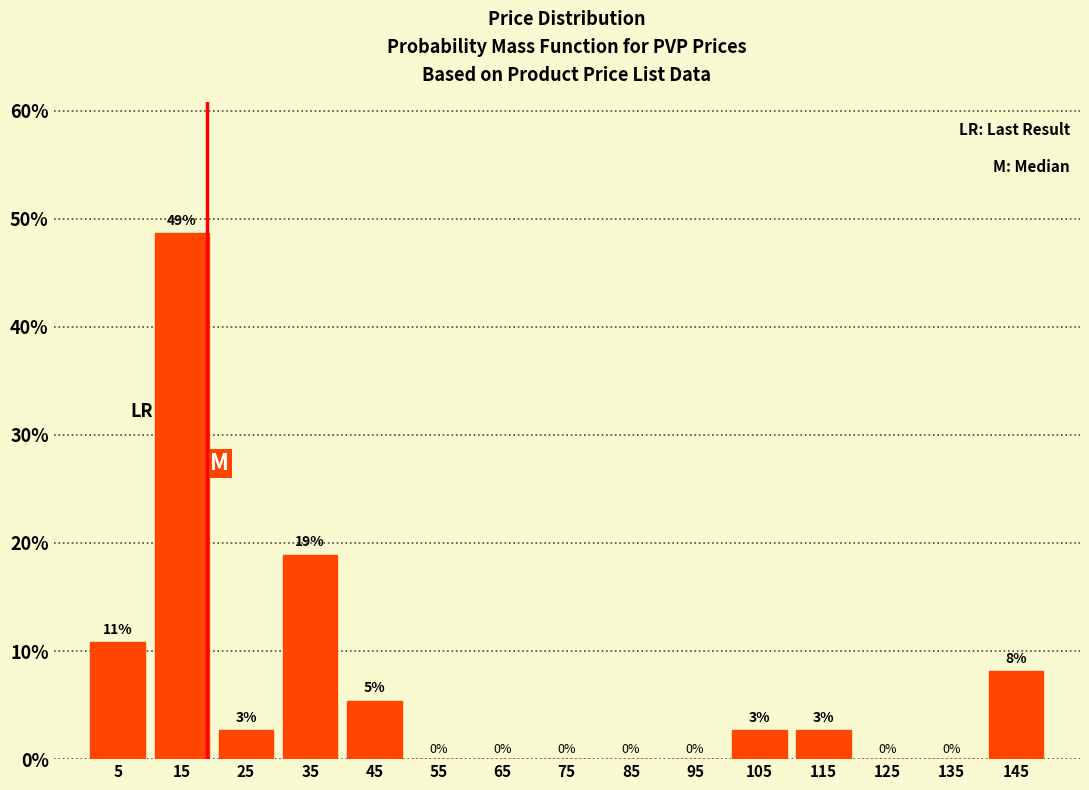

Over which range of the x-axis is the bar tallest?

10 to 20